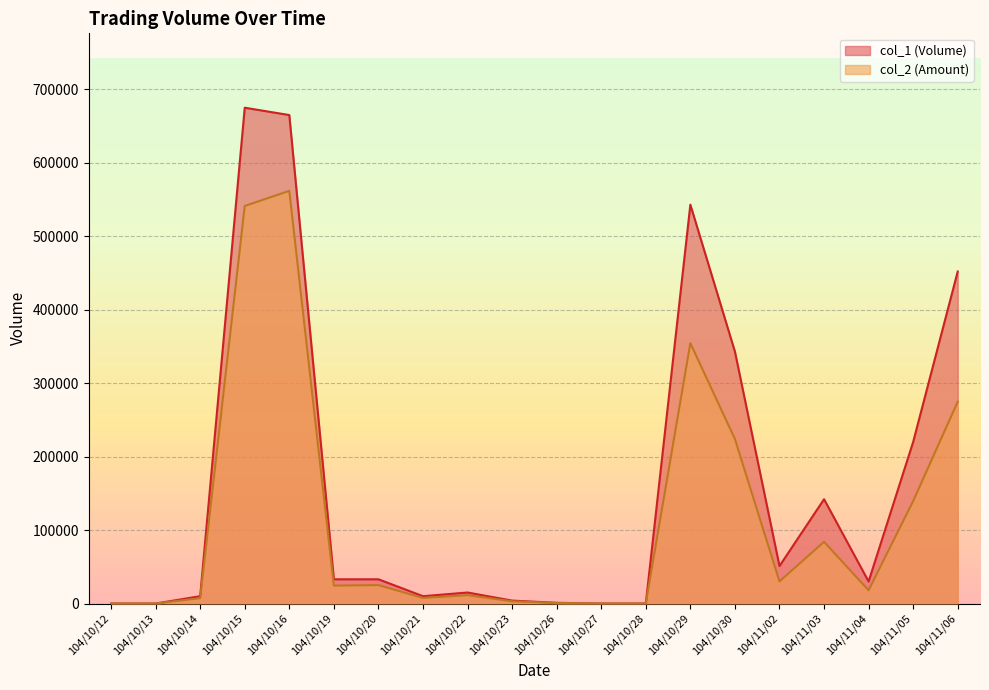

Which category has the highest value in the col_1 (Volume) series?

104/10/15